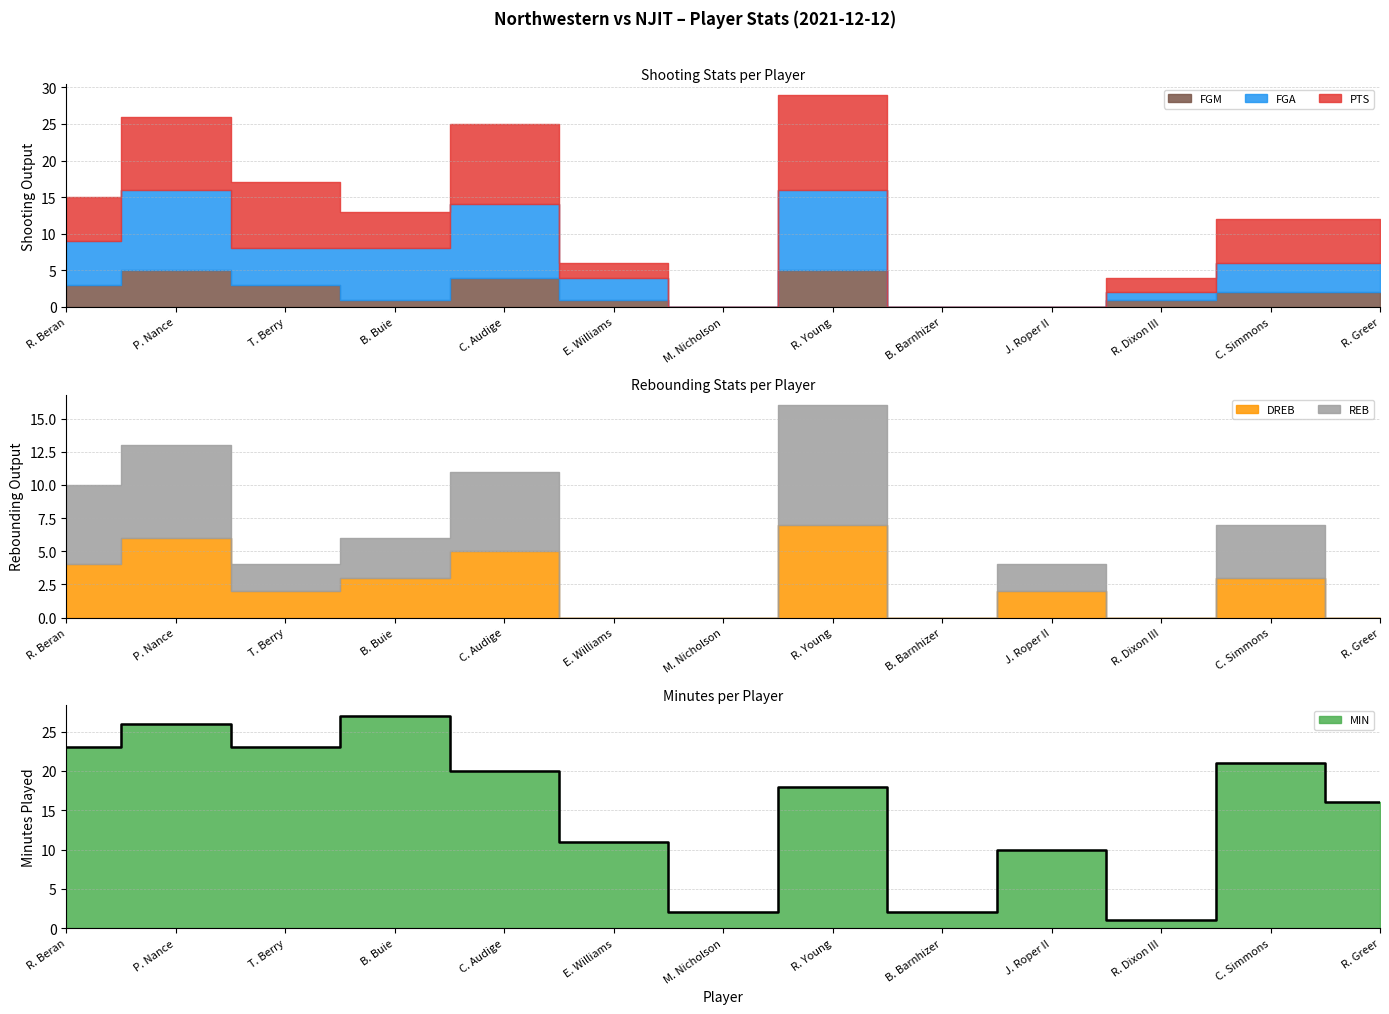

At which label is the value closest to 14?

R. Greer